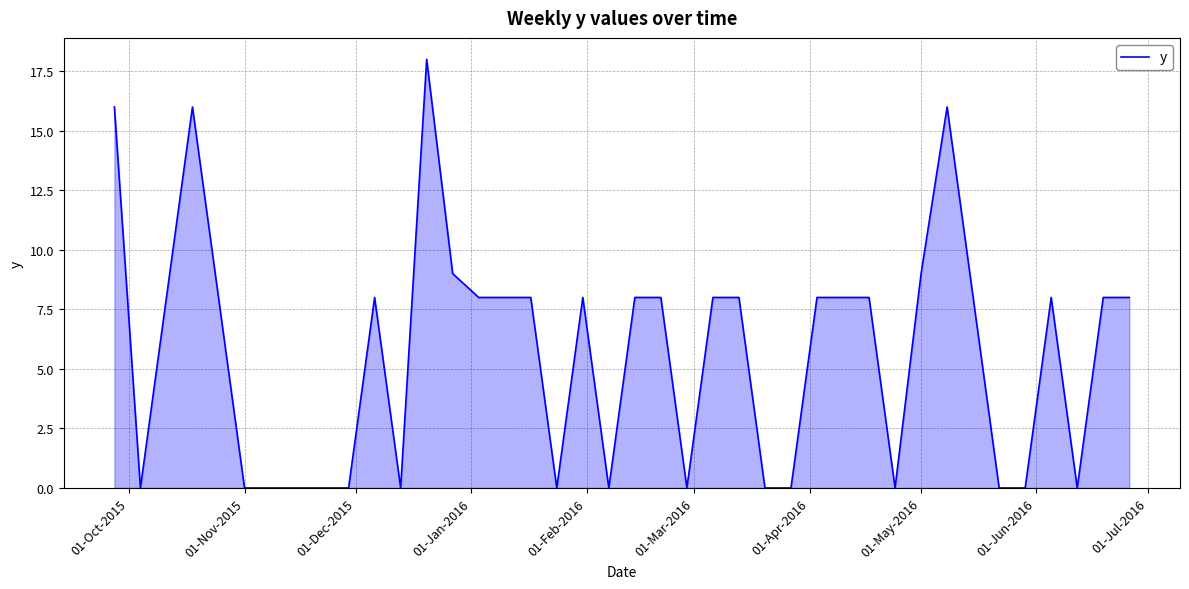

What is the difference between the second highest and second lowest values?

16